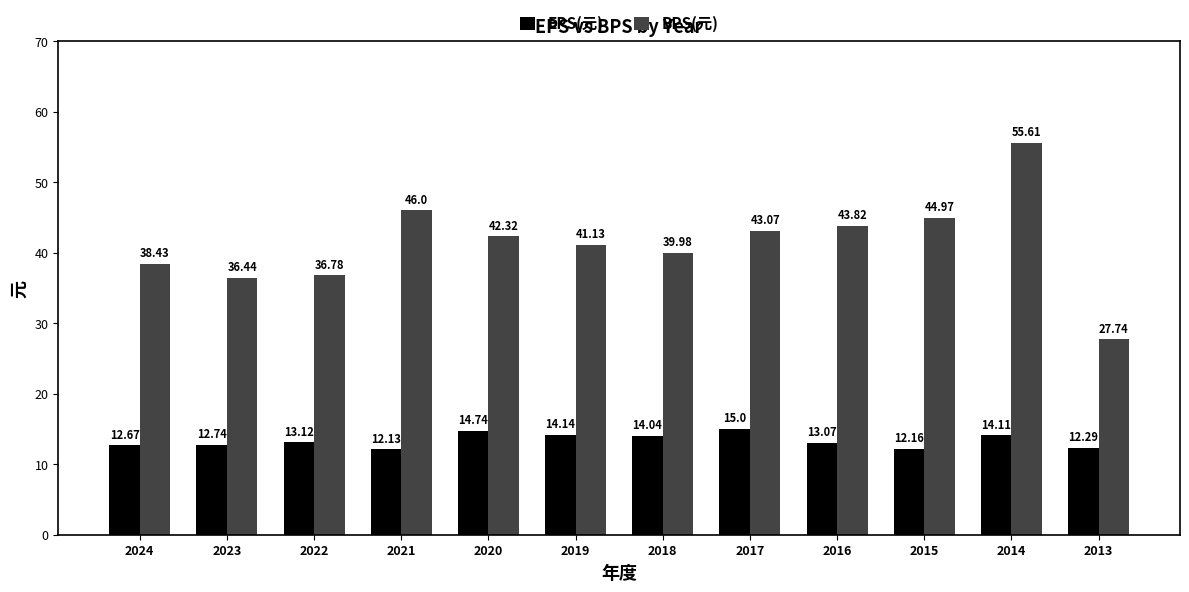

What is the difference between the second highest and minimum values in the BPS(元) series?

18.3